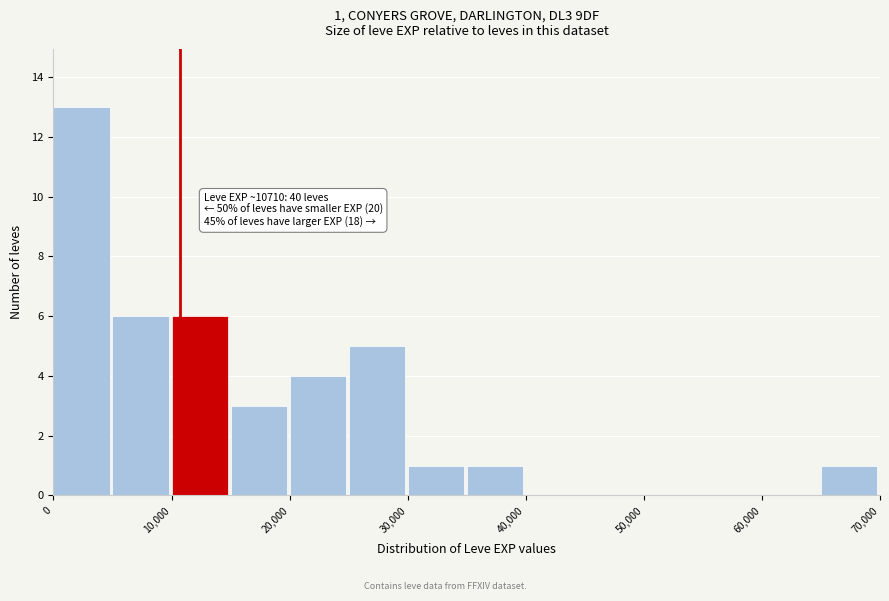

Which range on the x-axis has the tallest bar?

0 to 5000